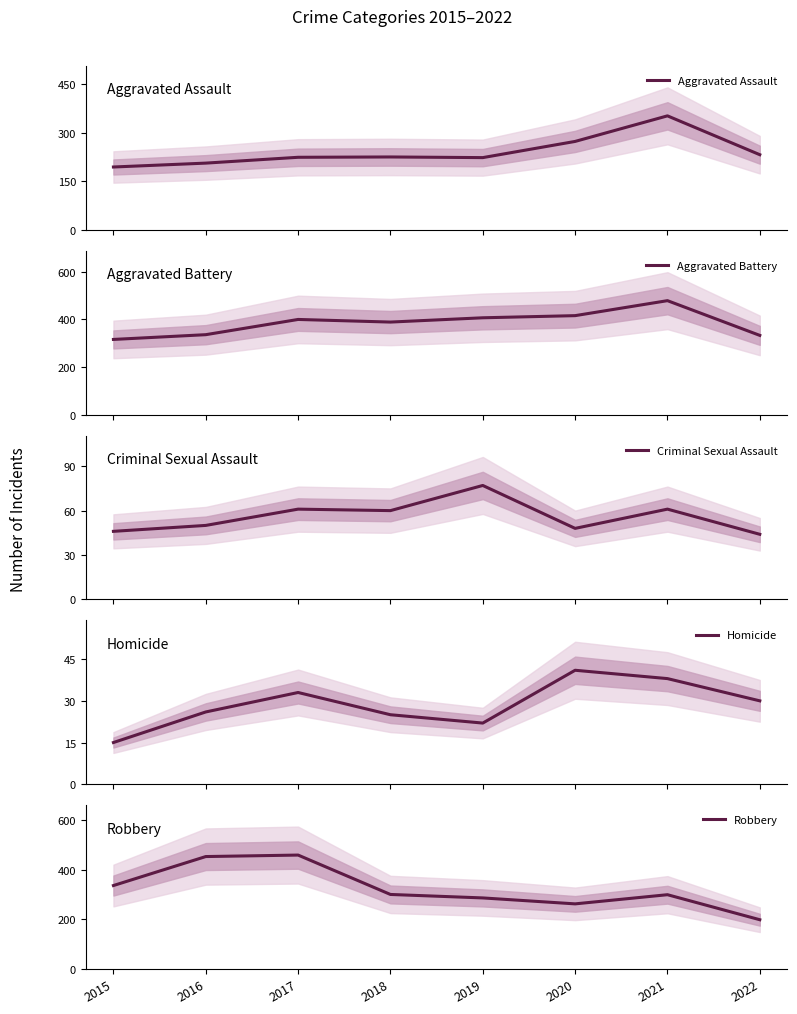

At 2015, list the series in order from smallest to largest.

Homicide, Criminal Sexual Assault, Aggravated Assault, Aggravated Battery, Robbery